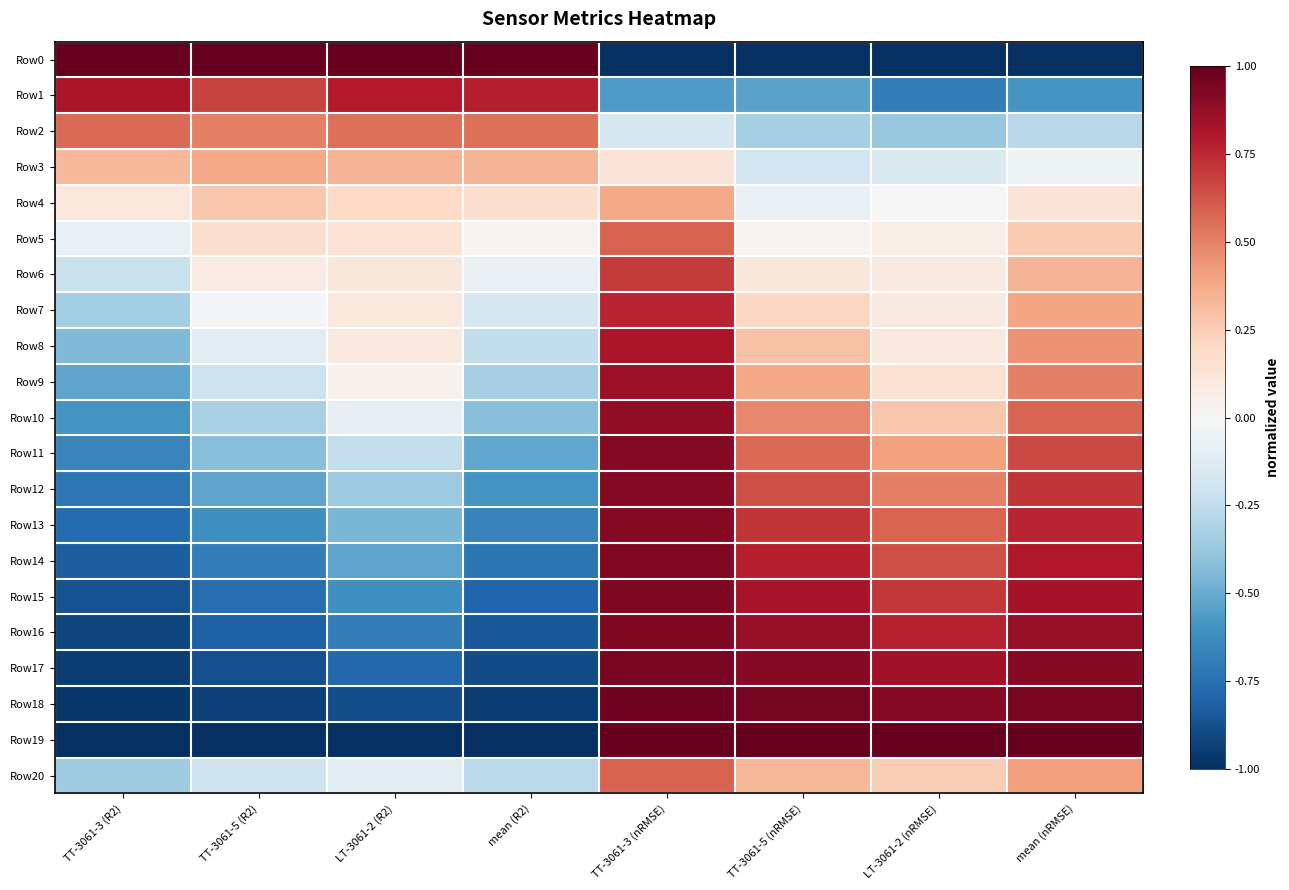

What is the minimum value shown in the chart?

-1.0